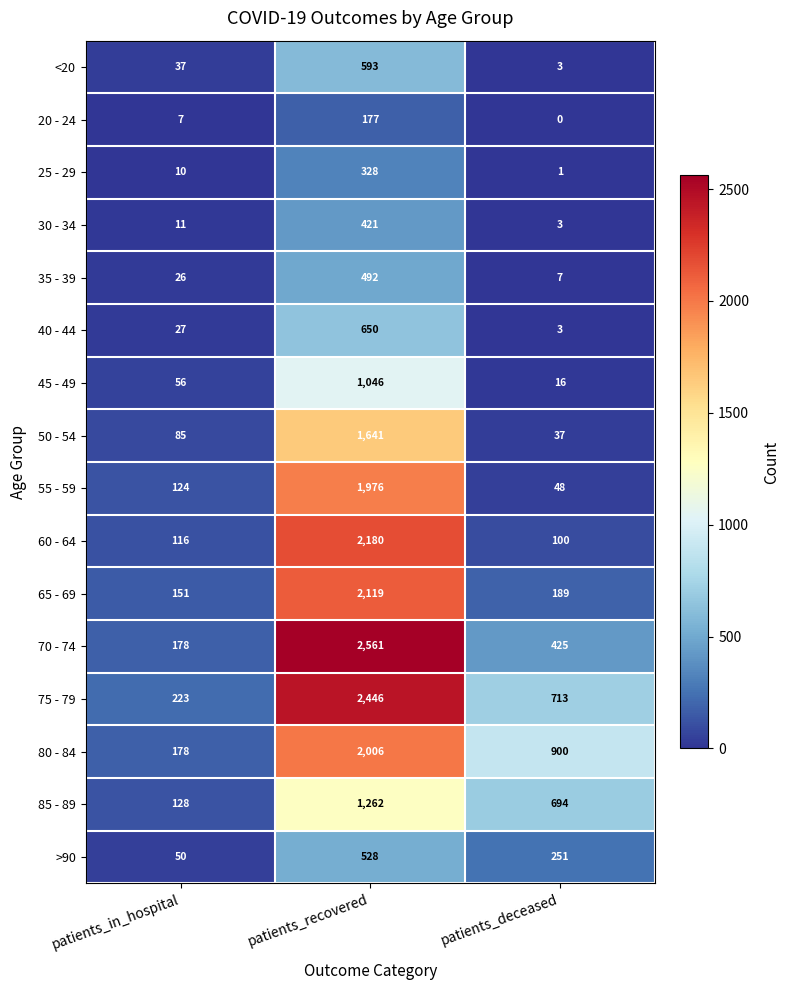

List the labels in order of 30 - 34 value, largest first.

patients_recovered, patients_in_hospital, patients_deceased